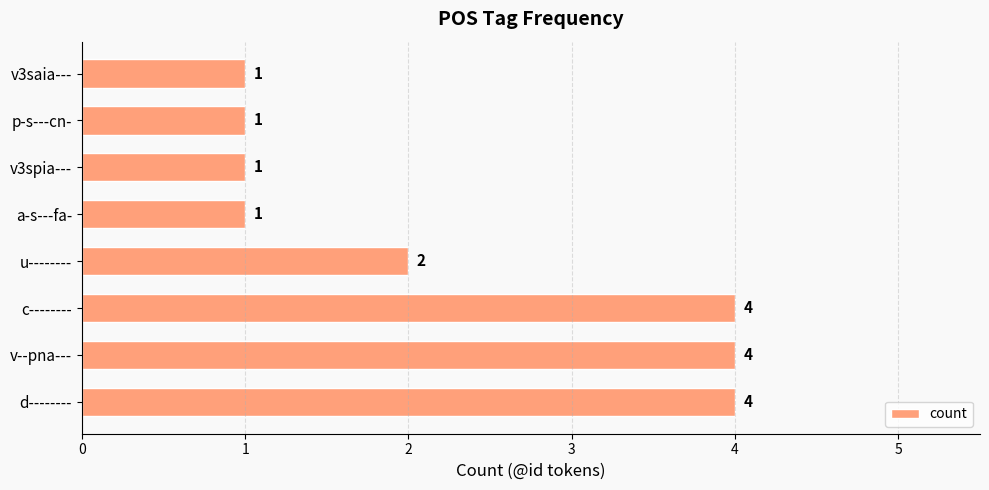

Count the values in the range 1 to 4.

8